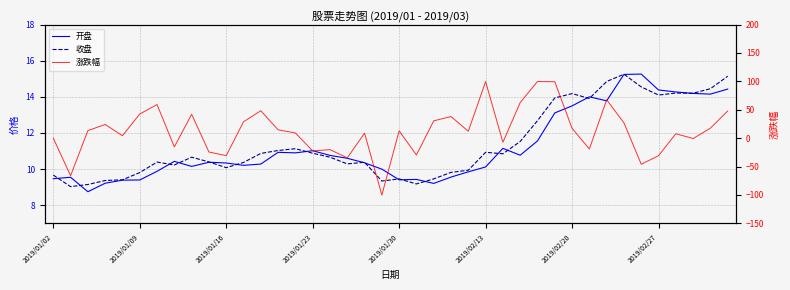

Which series has the largest total across all categories?

涨跌幅